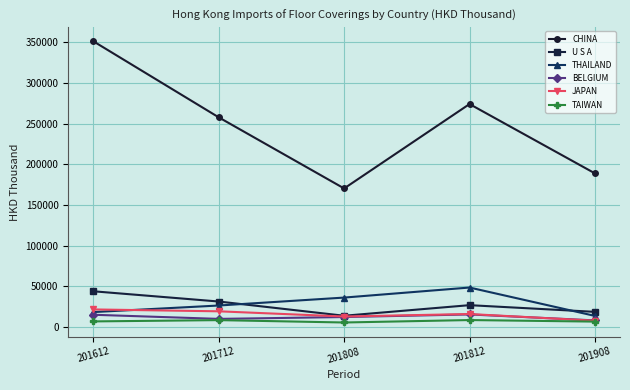

Is it true that THAILAND equals 54725.8 at 201808?

False